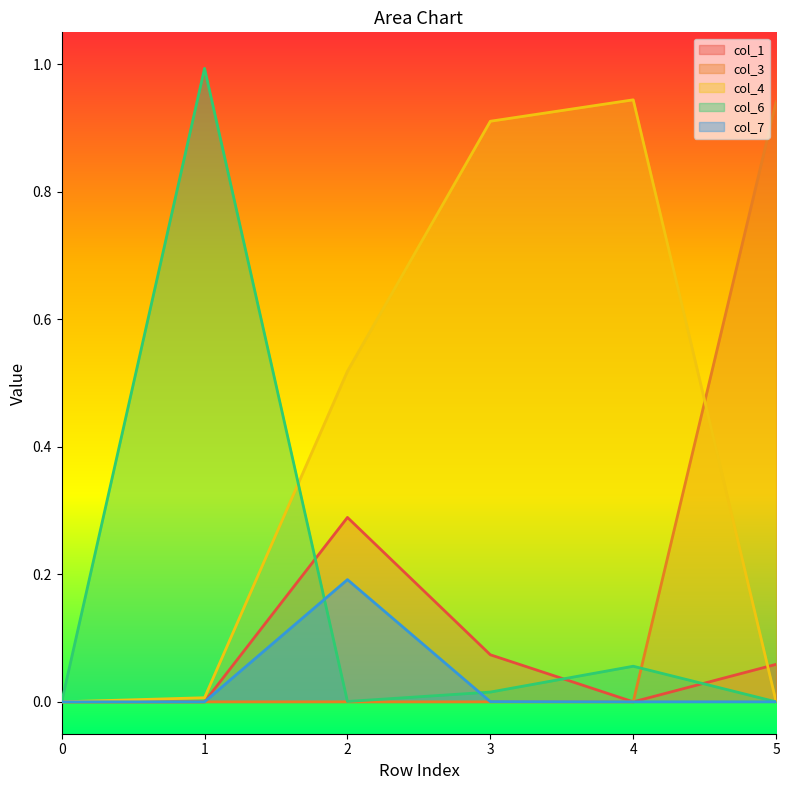

List the labels in order of col_4 value, smallest first.

0, 5, 1, 2, 3, 4